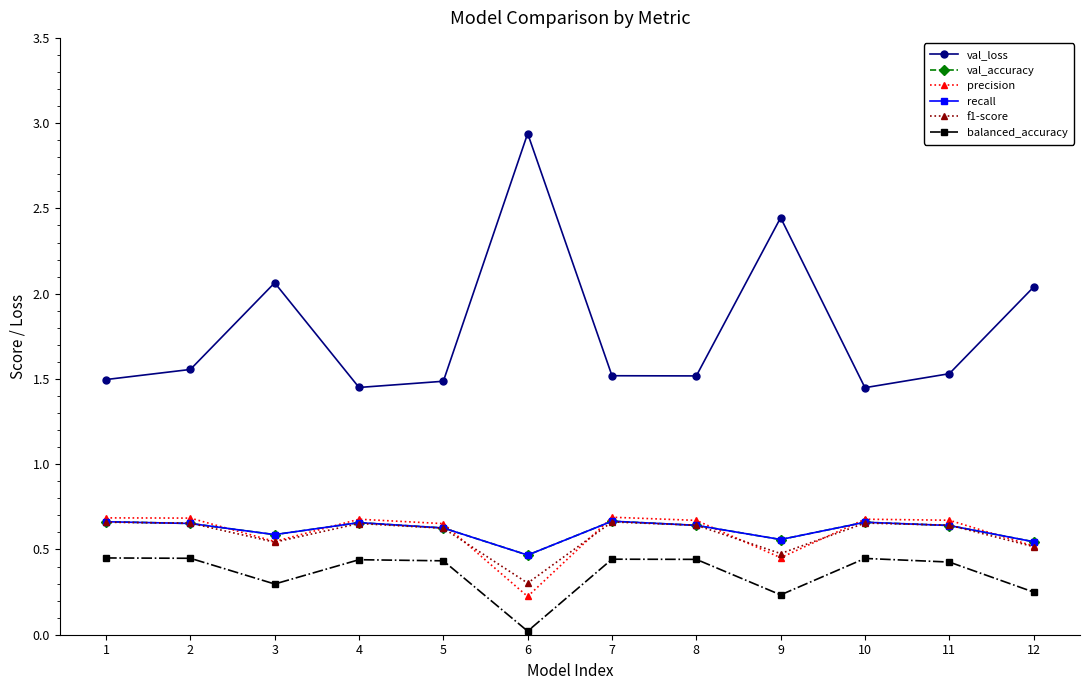

Does the chart display data point markers on the line(s)?

Yes